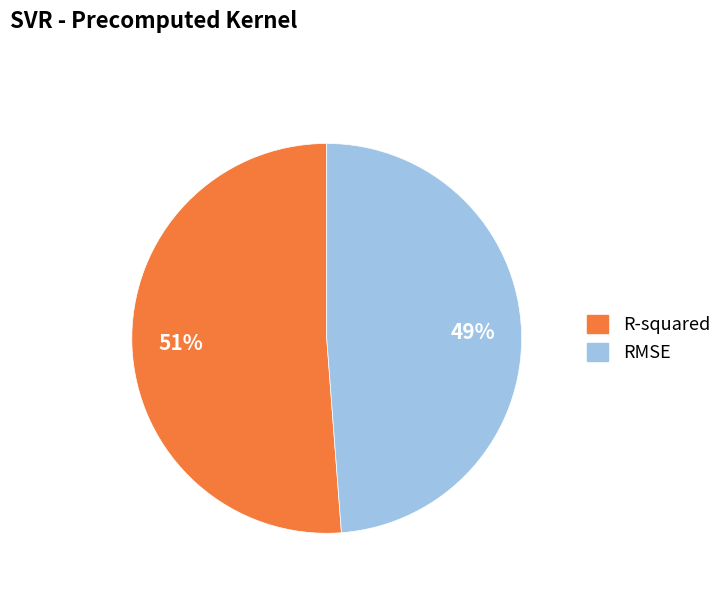

Which has a higher value, RMSE or R-squared?

R-squared